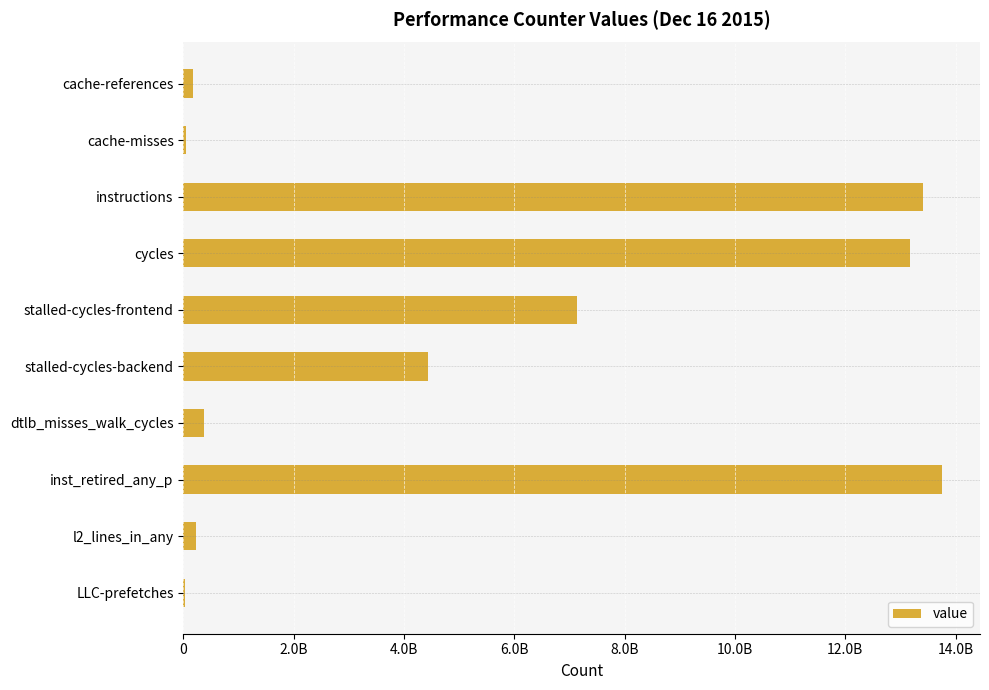

What is the greatest value displayed?

13755134629